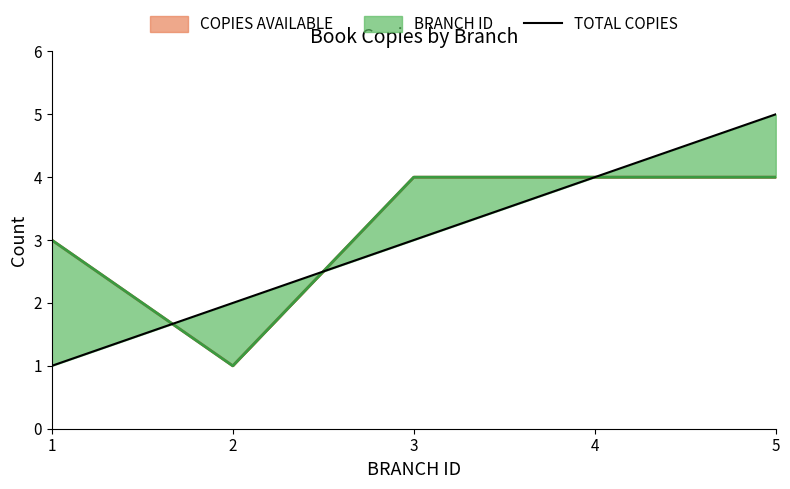

List the labels in order of value, smallest first.

1, 2, 3, 4, 5